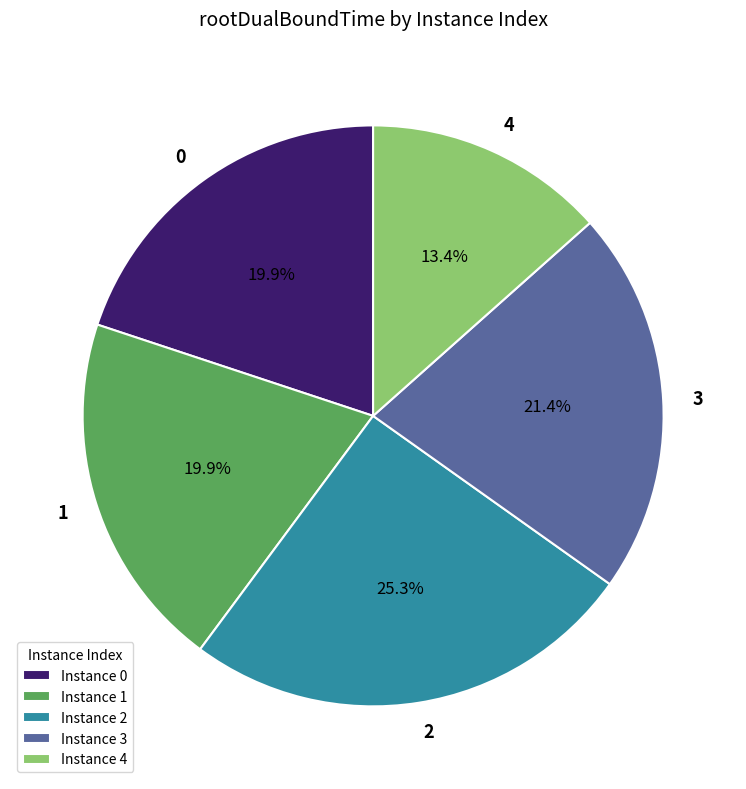

What percentage is NOT represented by Instance 3?

78.6%